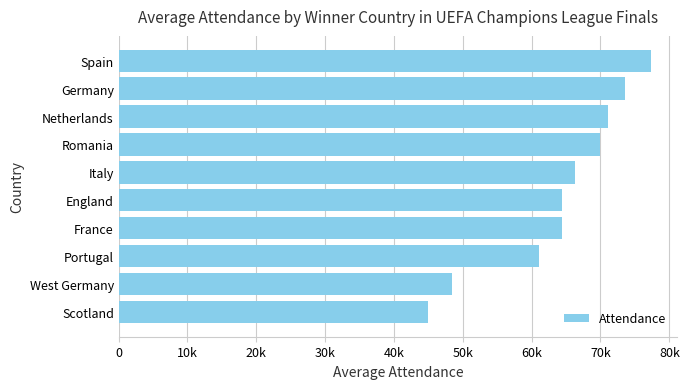

What is the greatest value displayed?

77317